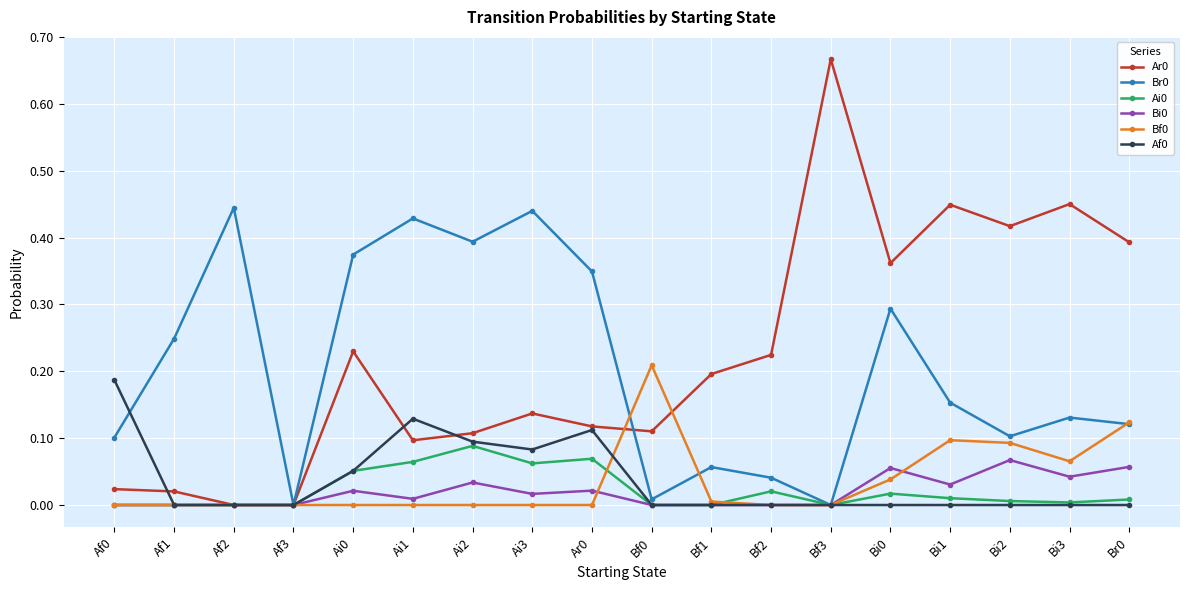

The value of Af0 at Bi0 is 0.0. True or false?

True